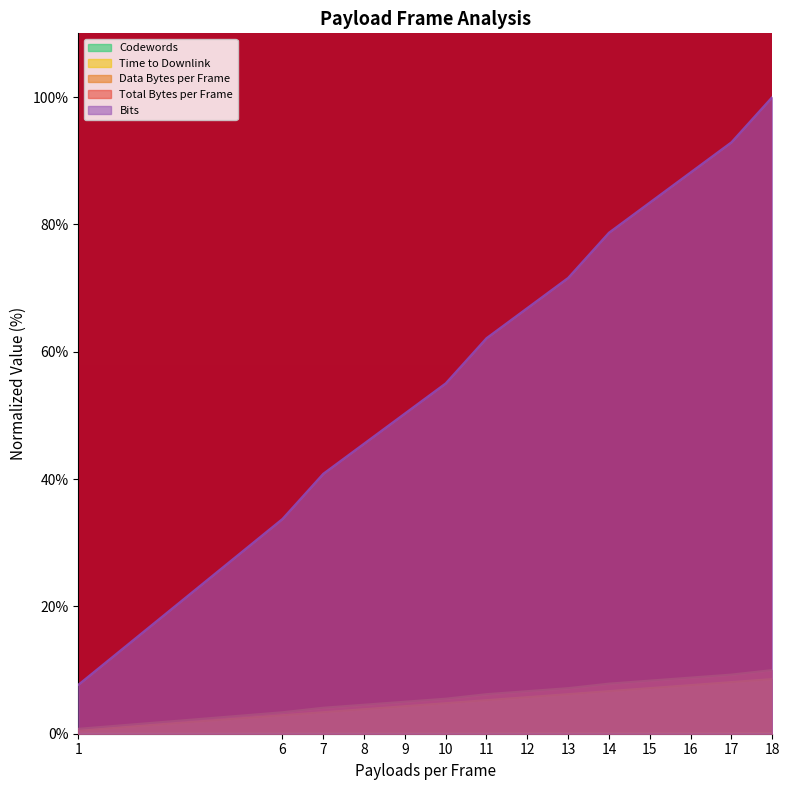

How many lines are shown in the chart?

5